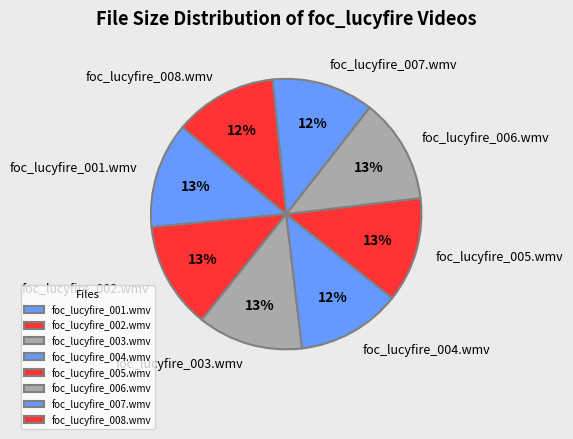

To the nearest percent, what is the difference between the largest and smallest slice percentages?

1%